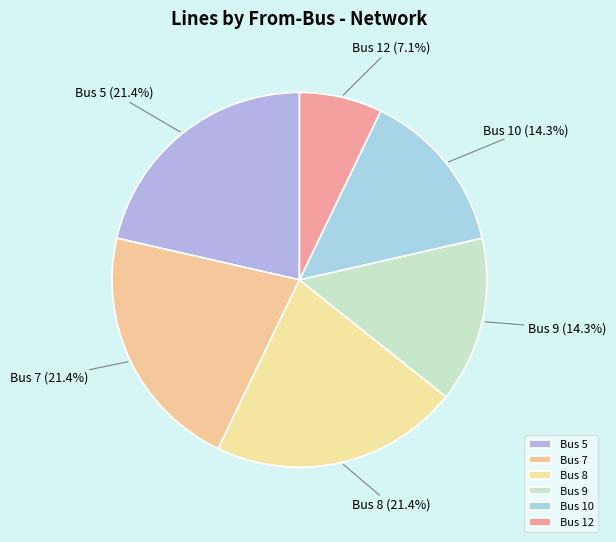

Does any single category account for the majority?

No